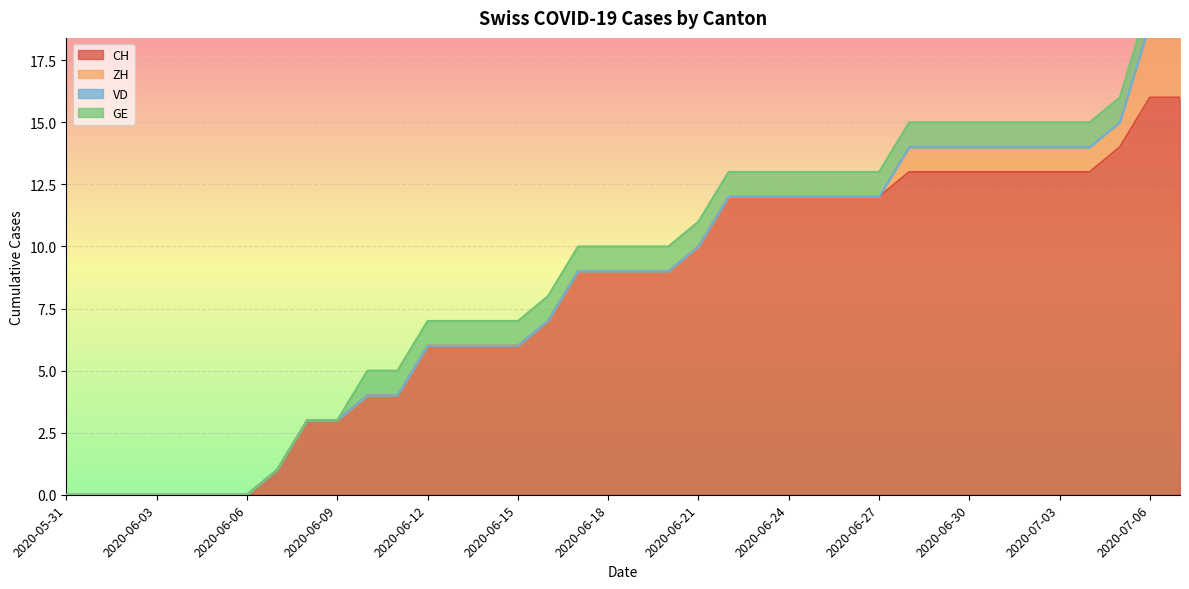

True or false: ZH and VD intersect in this chart.

False